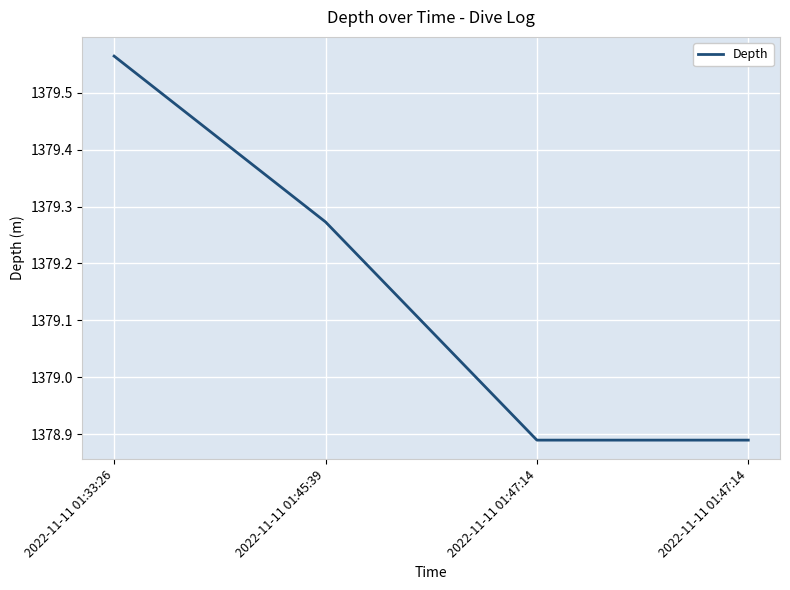

Does the chart have visible grid lines?

Yes